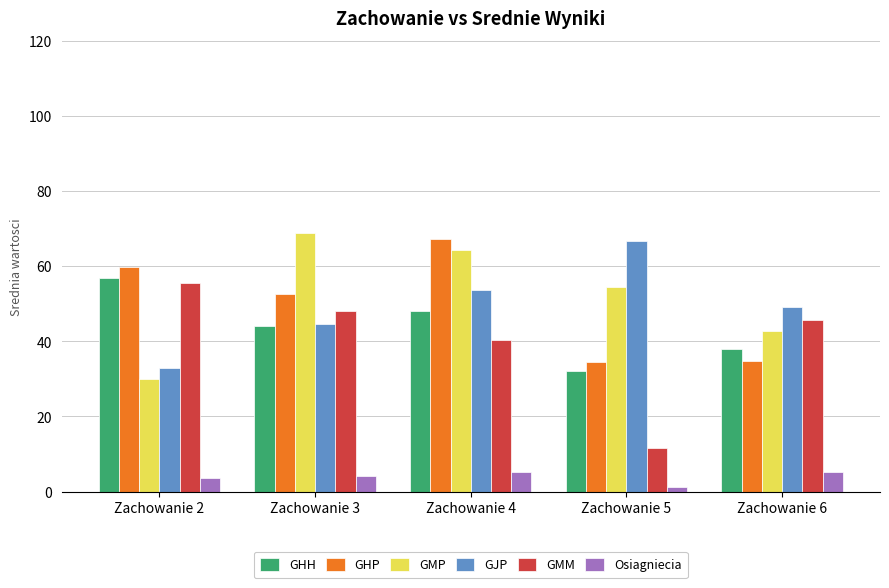

List the labels in order of GMM value, largest first.

Zachowanie 2, Zachowanie 3, Zachowanie 6, Zachowanie 4, Zachowanie 5